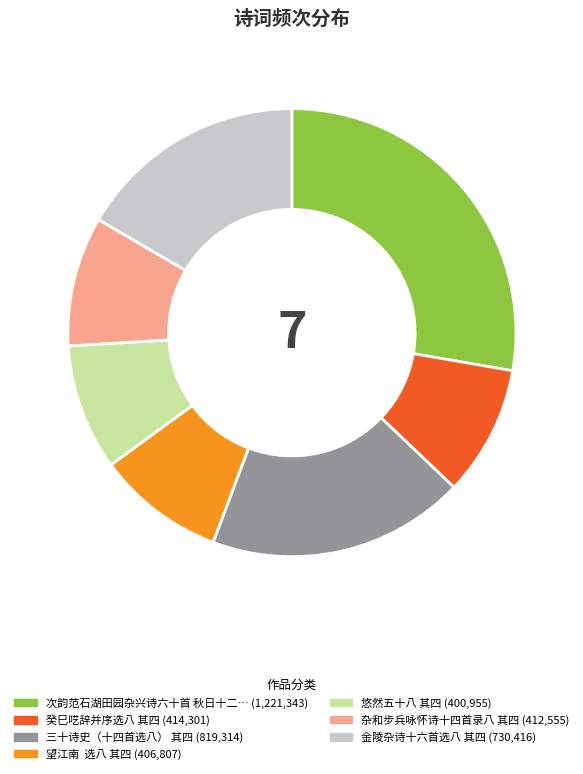

Is there a majority slice in this chart?

No